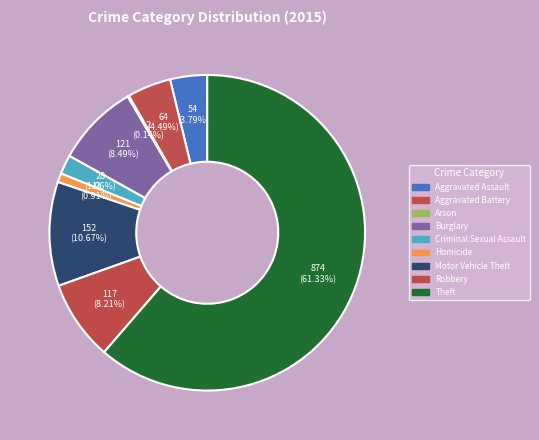

Does any single category account for the majority?

Yes